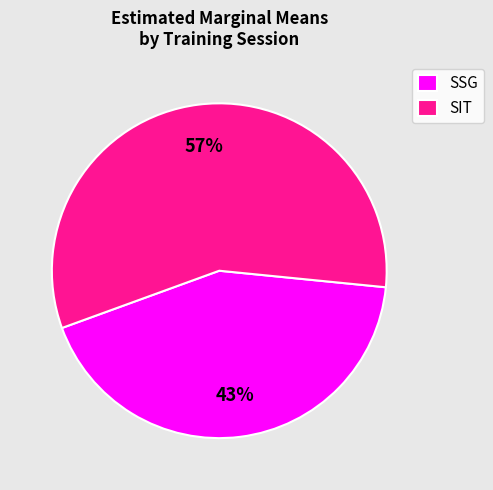

What is the smallest slice in the pie chart?

SSG